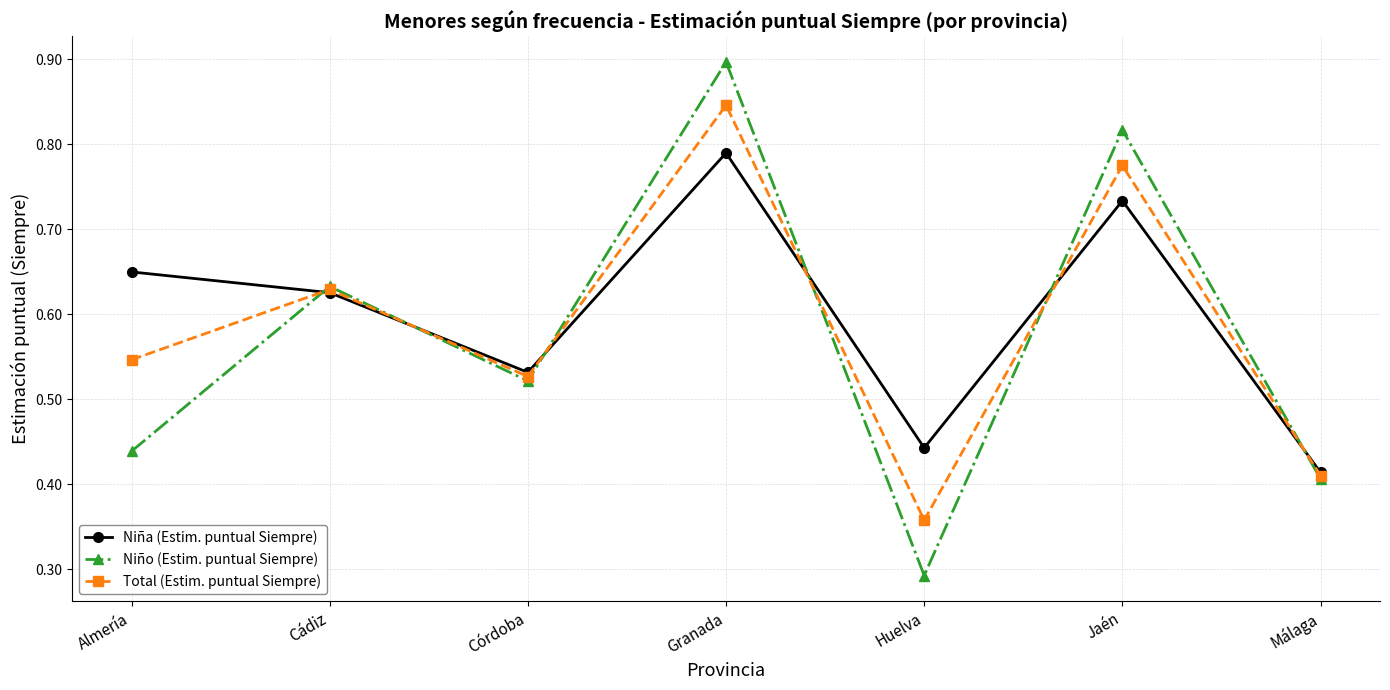

At Almería, list the series in order from smallest to largest.

Niño (Estim. puntual Siempre), Total (Estim. puntual Siempre), Niña (Estim. puntual Siempre)